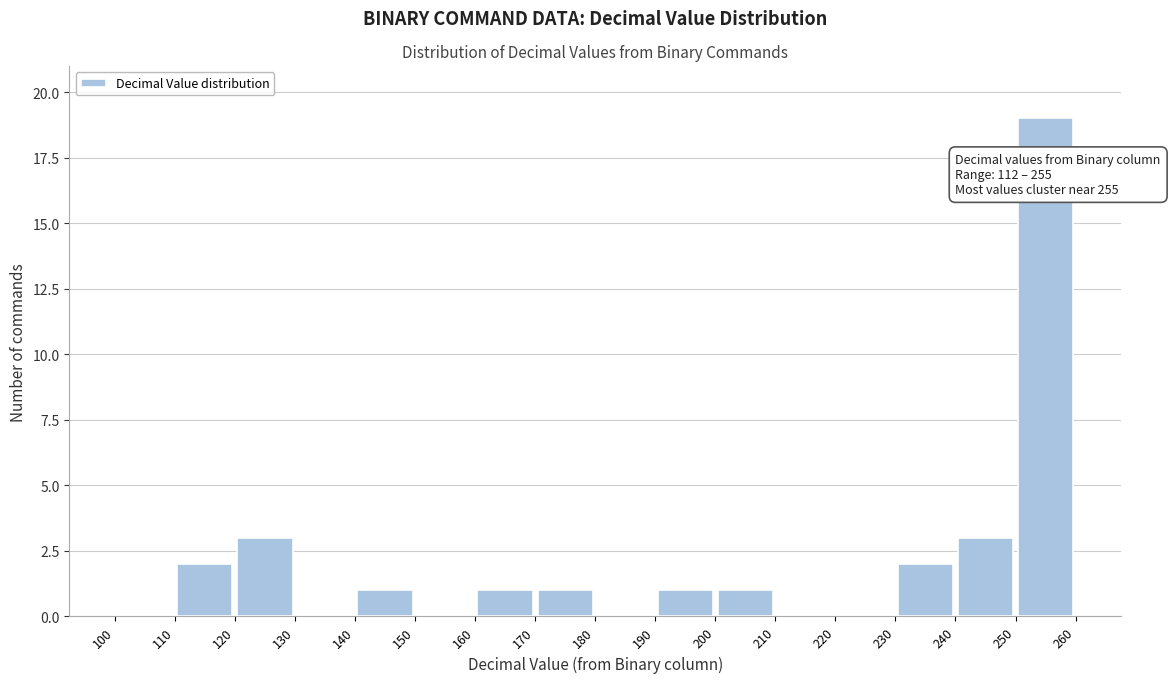

Over which range of the x-axis is the bar tallest?

250 to 260